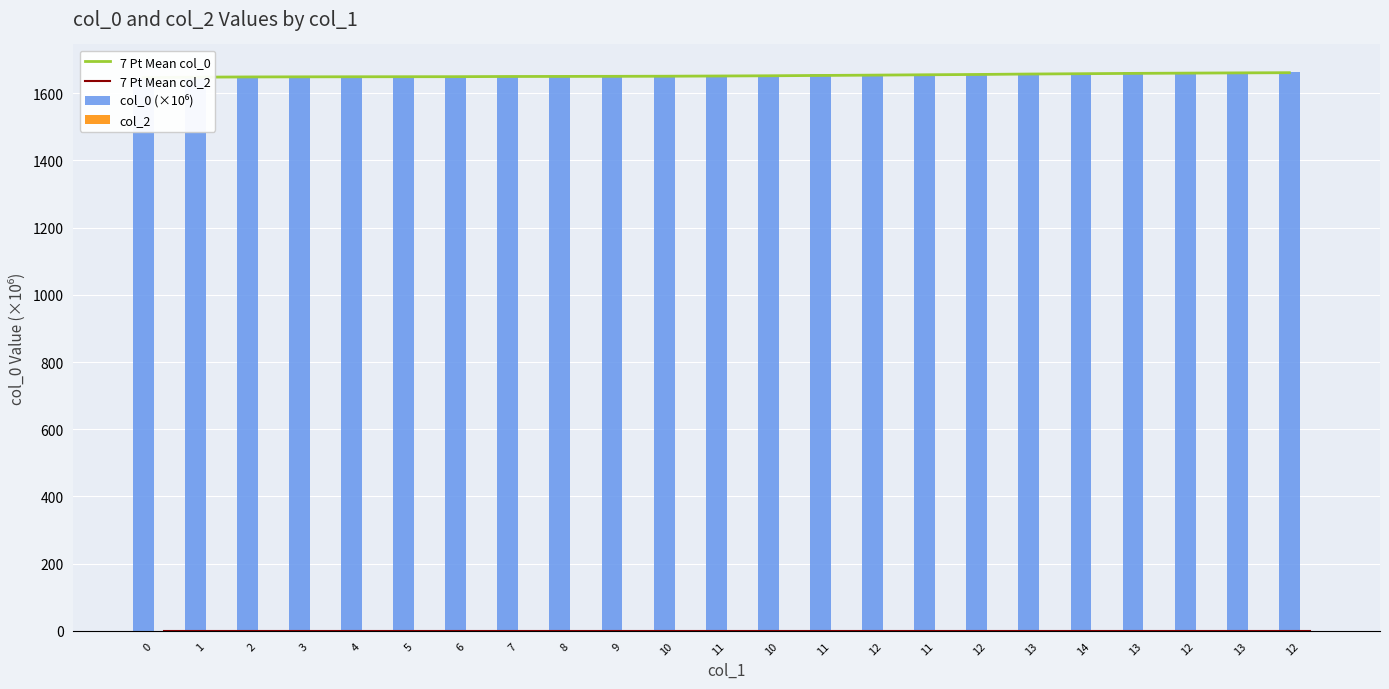

At how many categories does at least one series exceed 1608?

23